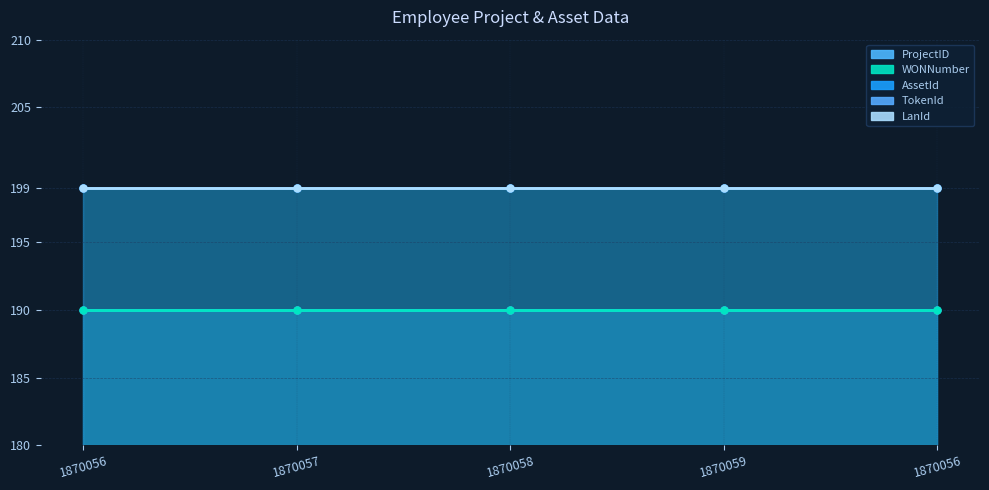

The TokenId (line) series shows 78 at 1870057. True or false?

False